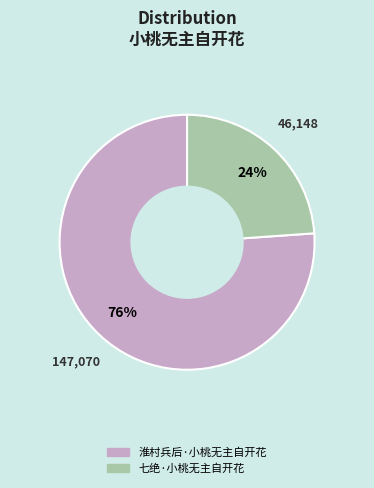

Do 淮村兵后·小桃无主自开花 and 七绝·小桃无主自开花 together represent more than half of the pie?

Yes